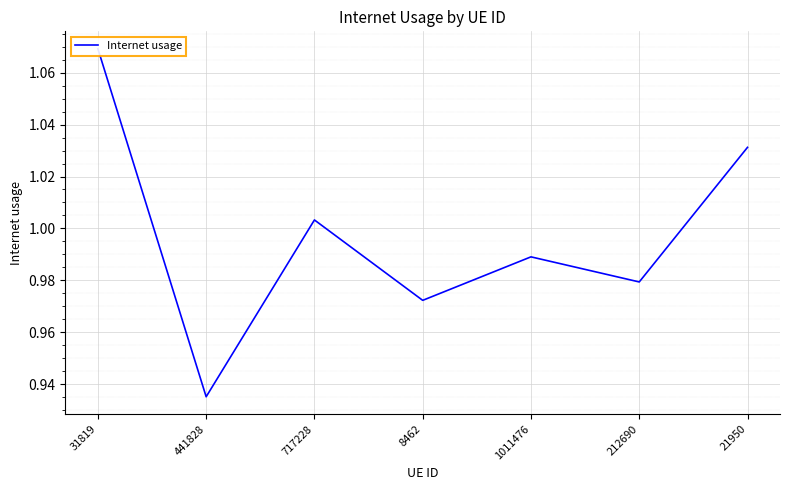

List the labels in order of value, largest first.

31819, 21950, 717228, 1011476, 212690, 8462, 441828